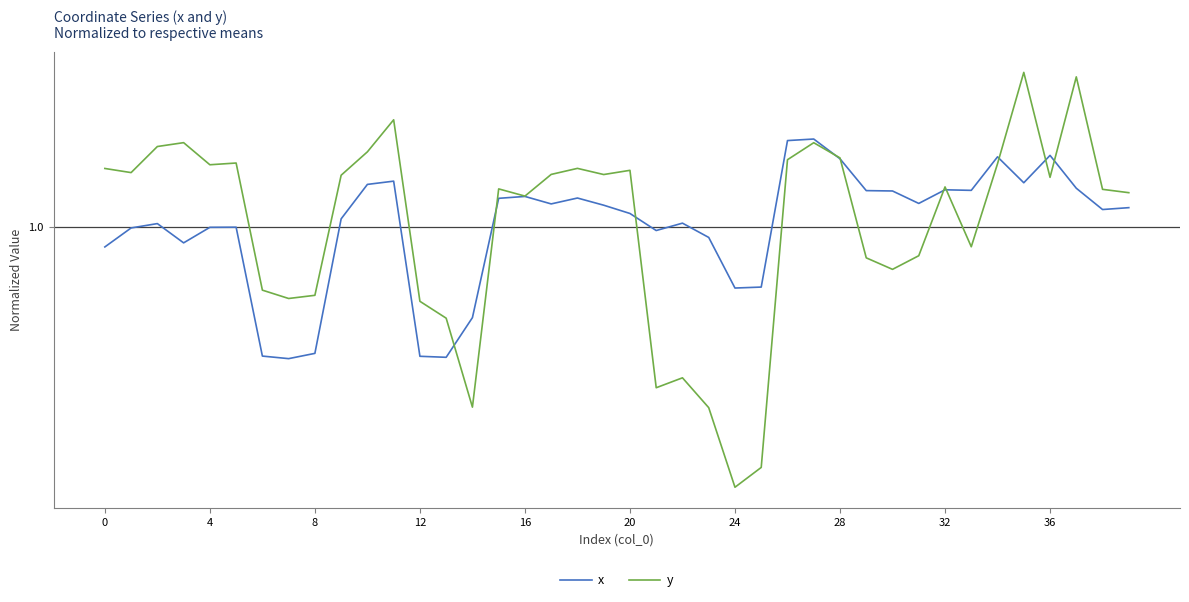

What are all the series names shown in the legend?

x, y